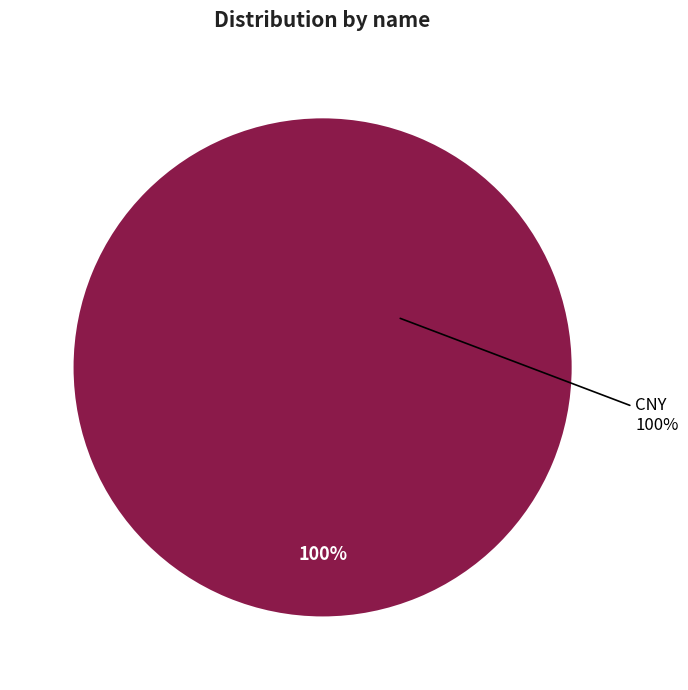

What is the largest slice in the pie chart?

CNY